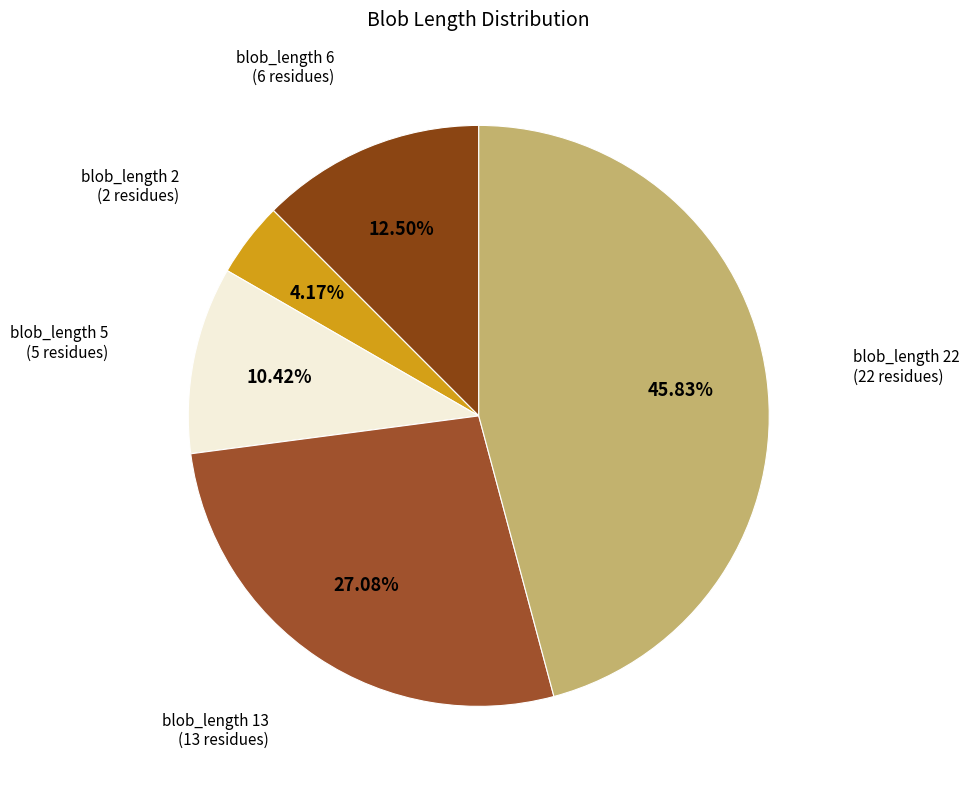

Approximately how many times larger is the value at blob_length 13 (13 residues) compared to blob_length 5 (5 residues)?

2.6